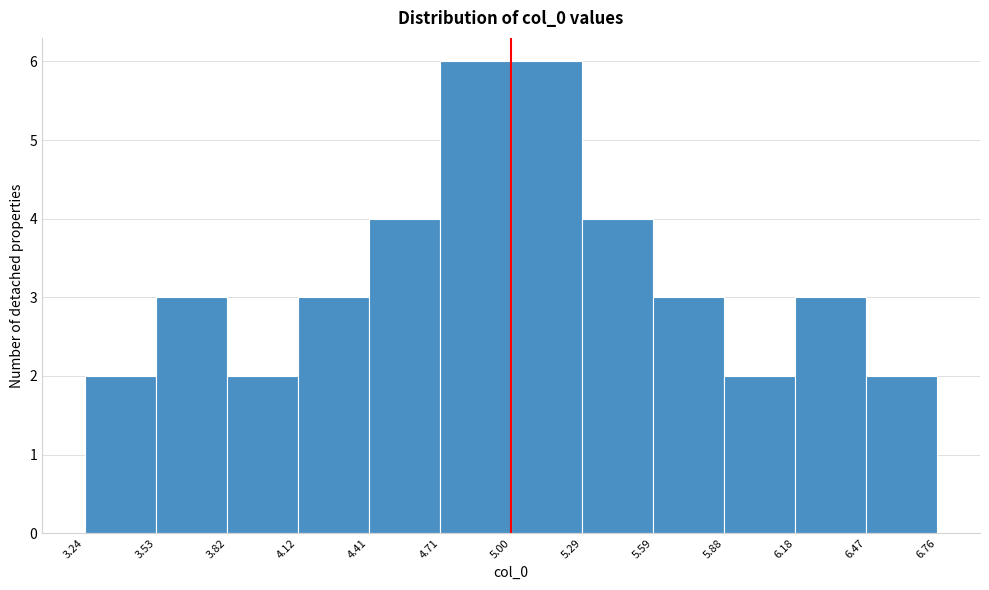

Reading left to right, list every bar in this chart as the range it spans on the x-axis followed by its height. The values are not printed on the chart, so give them approximately, as read against the axis.

3.24 to 3.53: 2
3.53 to 3.82: 3
3.82 to 4.12: 2
4.12 to 4.41: 3
4.41 to 4.71: 4
4.71 to 5.00: 6
5.00 to 5.29: 6
5.29 to 5.59: 4
5.59 to 5.88: 3
5.88 to 6.18: 2
6.18 to 6.47: 3
6.47 to 6.76: 2